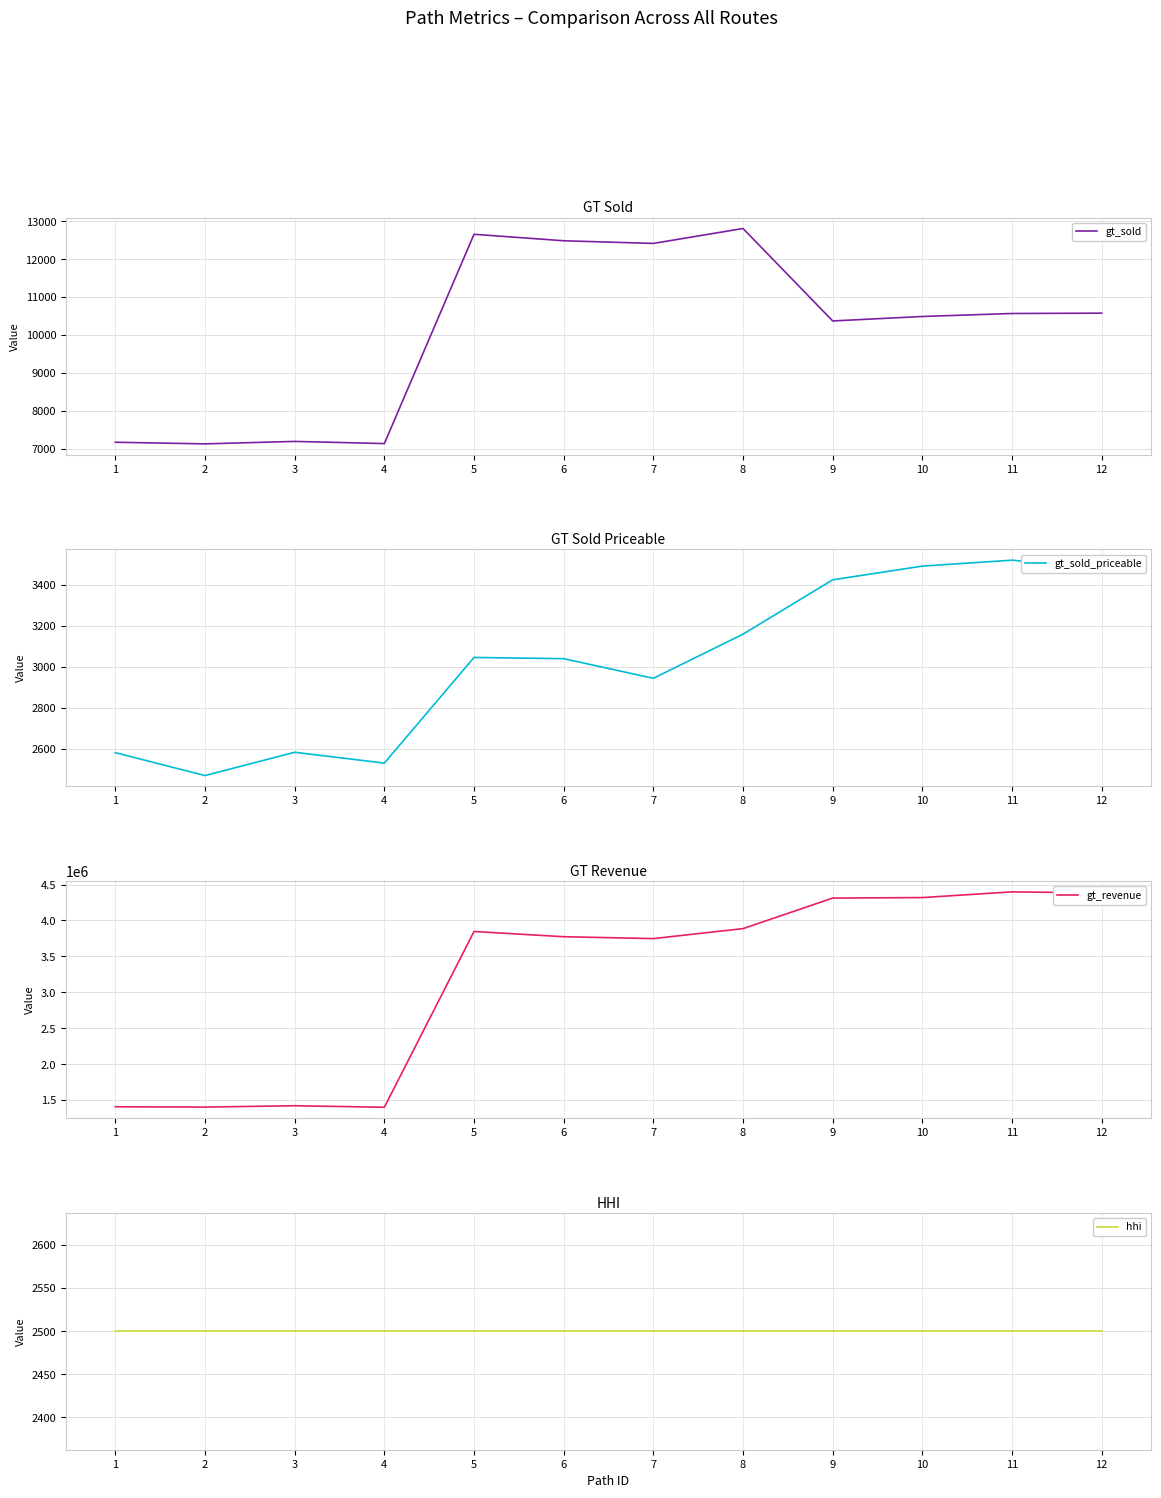

True or false: gt_sold_priceable and hhi intersect in this chart.

True